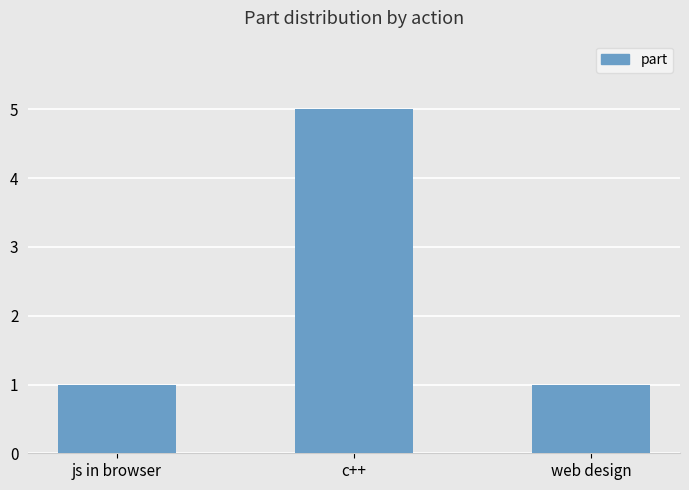

What is the difference between the values at c++ and web design?

4